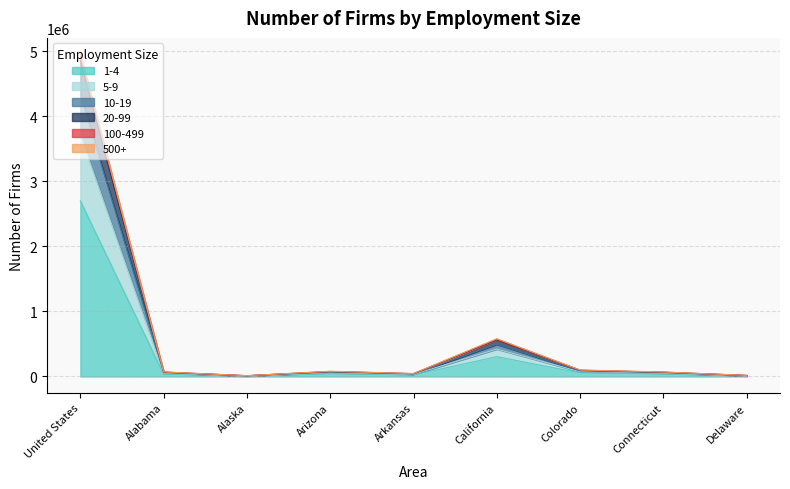

At which label does 1-4 first exceed 35927?

United States